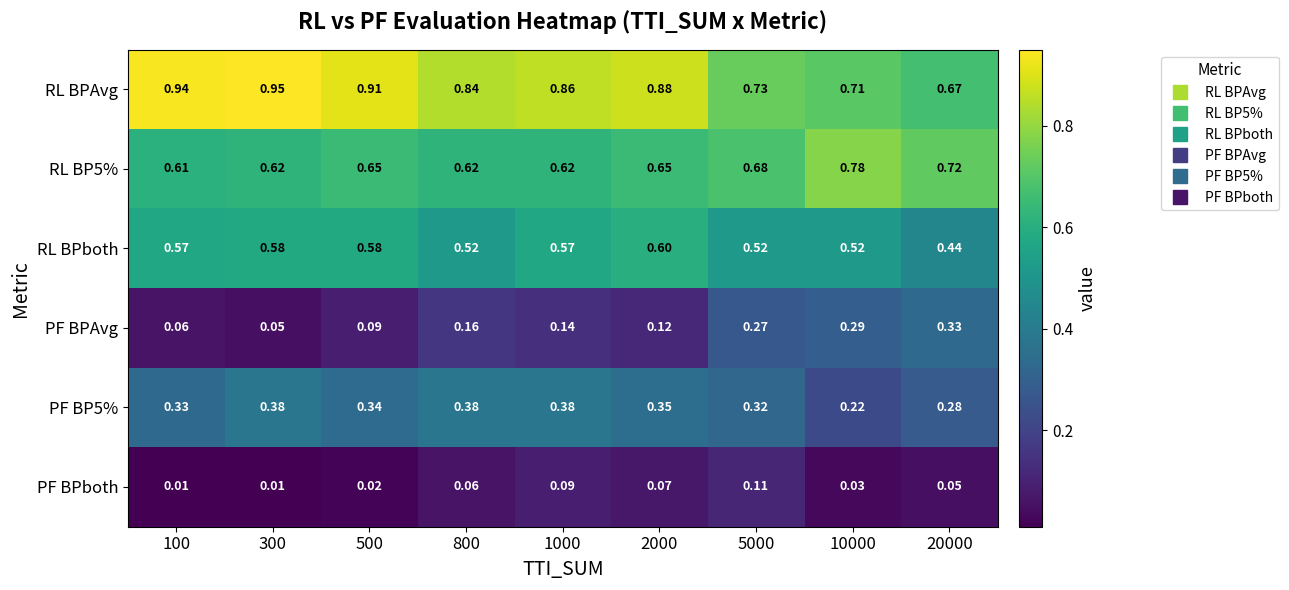

Is the value of RL BP5% at 2000 greater than the value of RL BPboth at 2000?

Yes